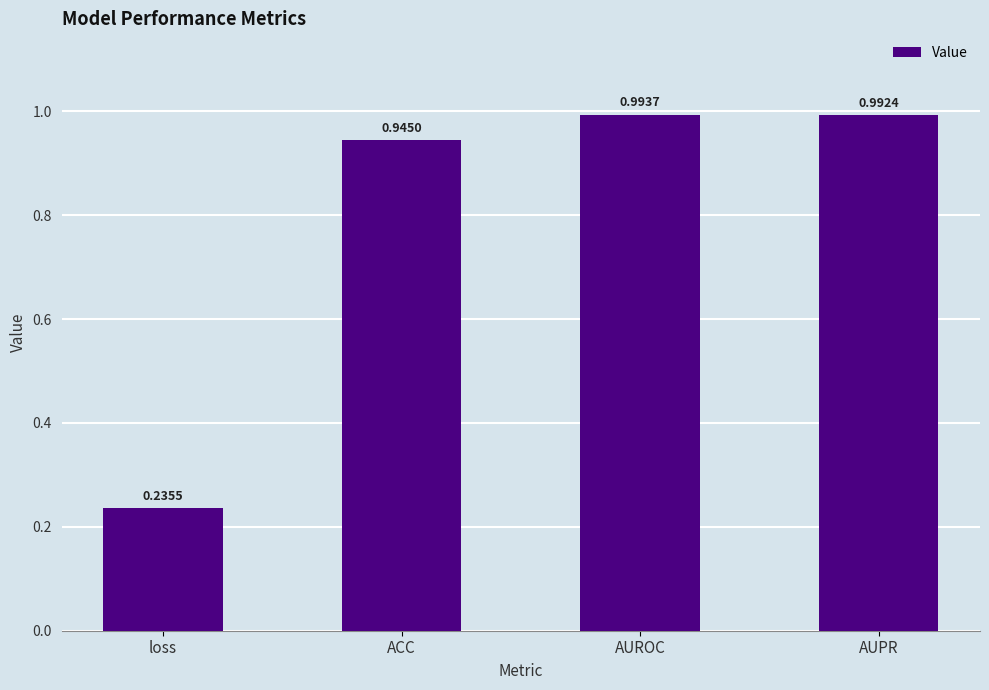

Between loss and ACC, which is larger?

ACC